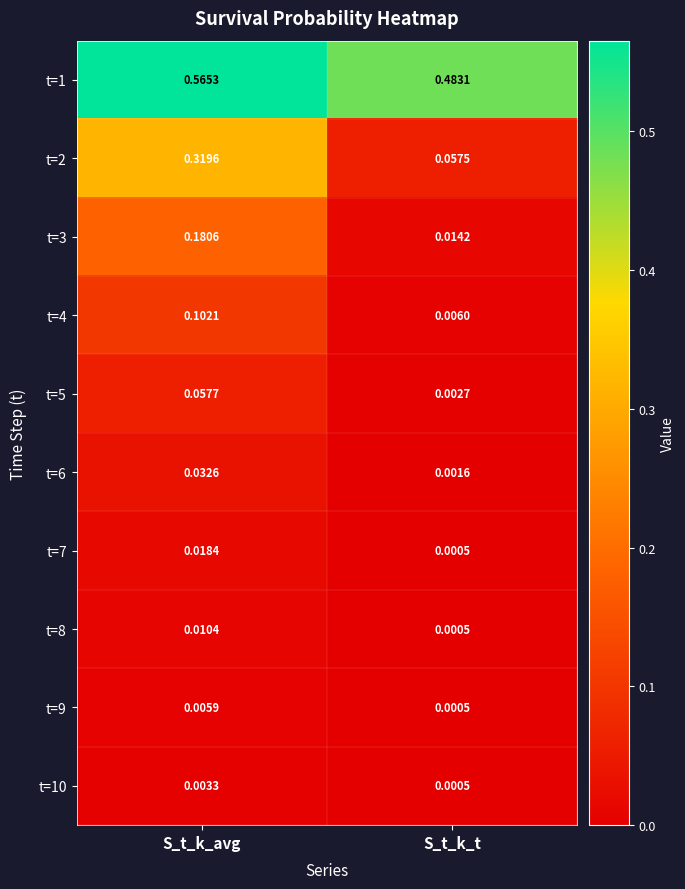

At which category is the sum across all series the highest?

S_t_k_avg